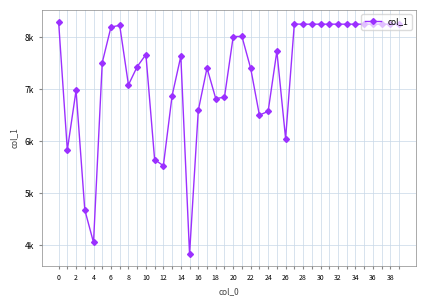

Does the chart have visible grid lines?

Yes